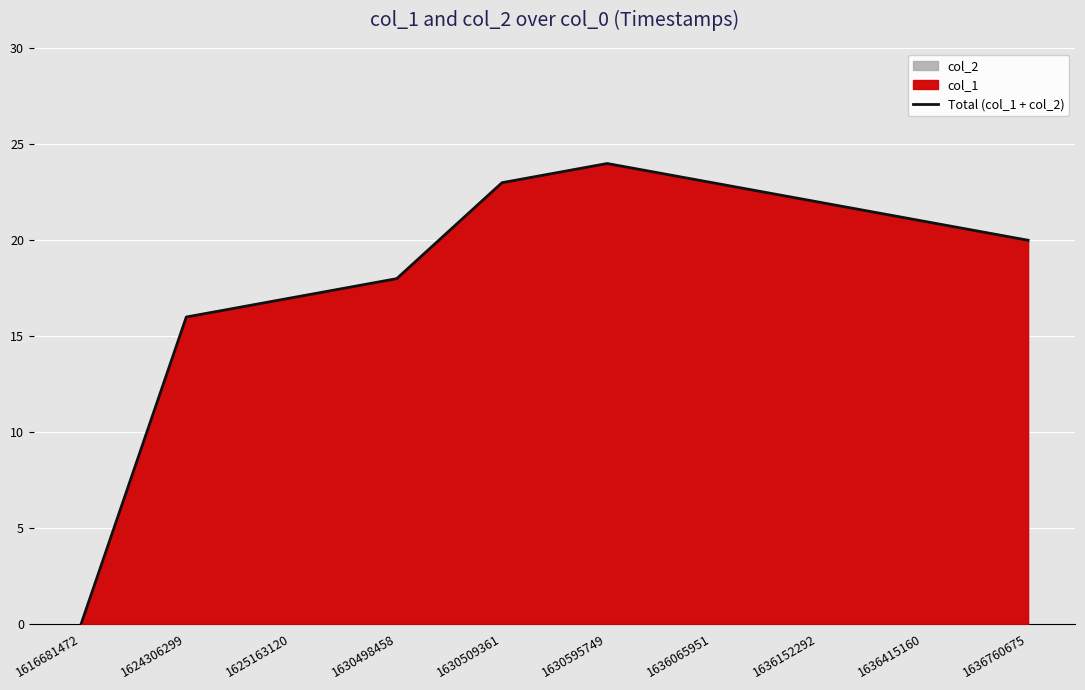

Reading left to right, list all the values displayed in this chart.

1616681472=0	1624306299=16	1625163120=17	1630498458=18	1630509361=23	1630595749=24	1636065951=23	1636152292=22	1636415160=21	1636760675=20